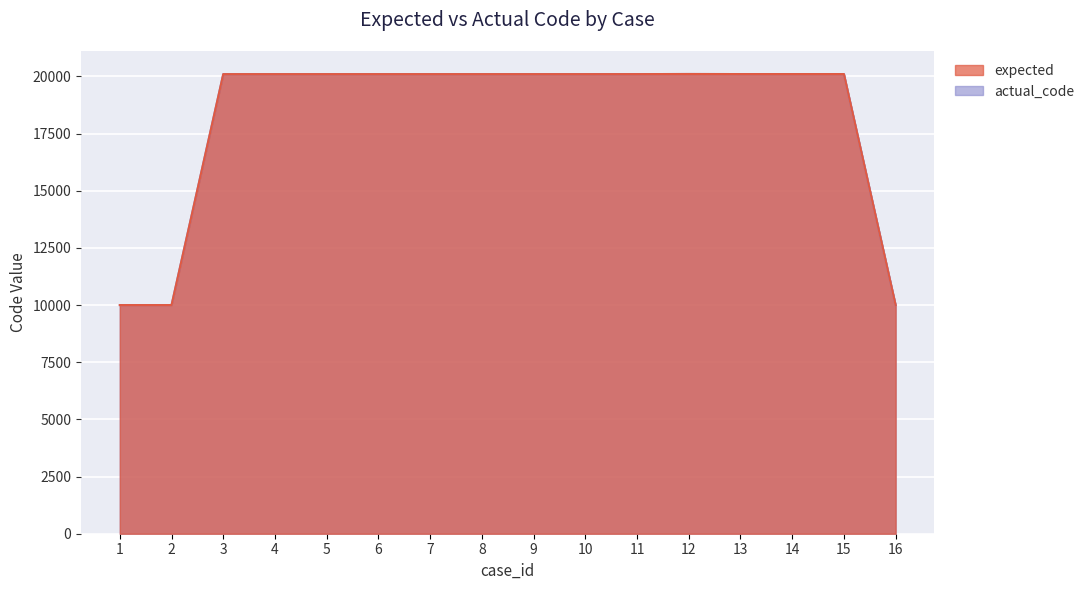

What is the maximum value for expected?

20109